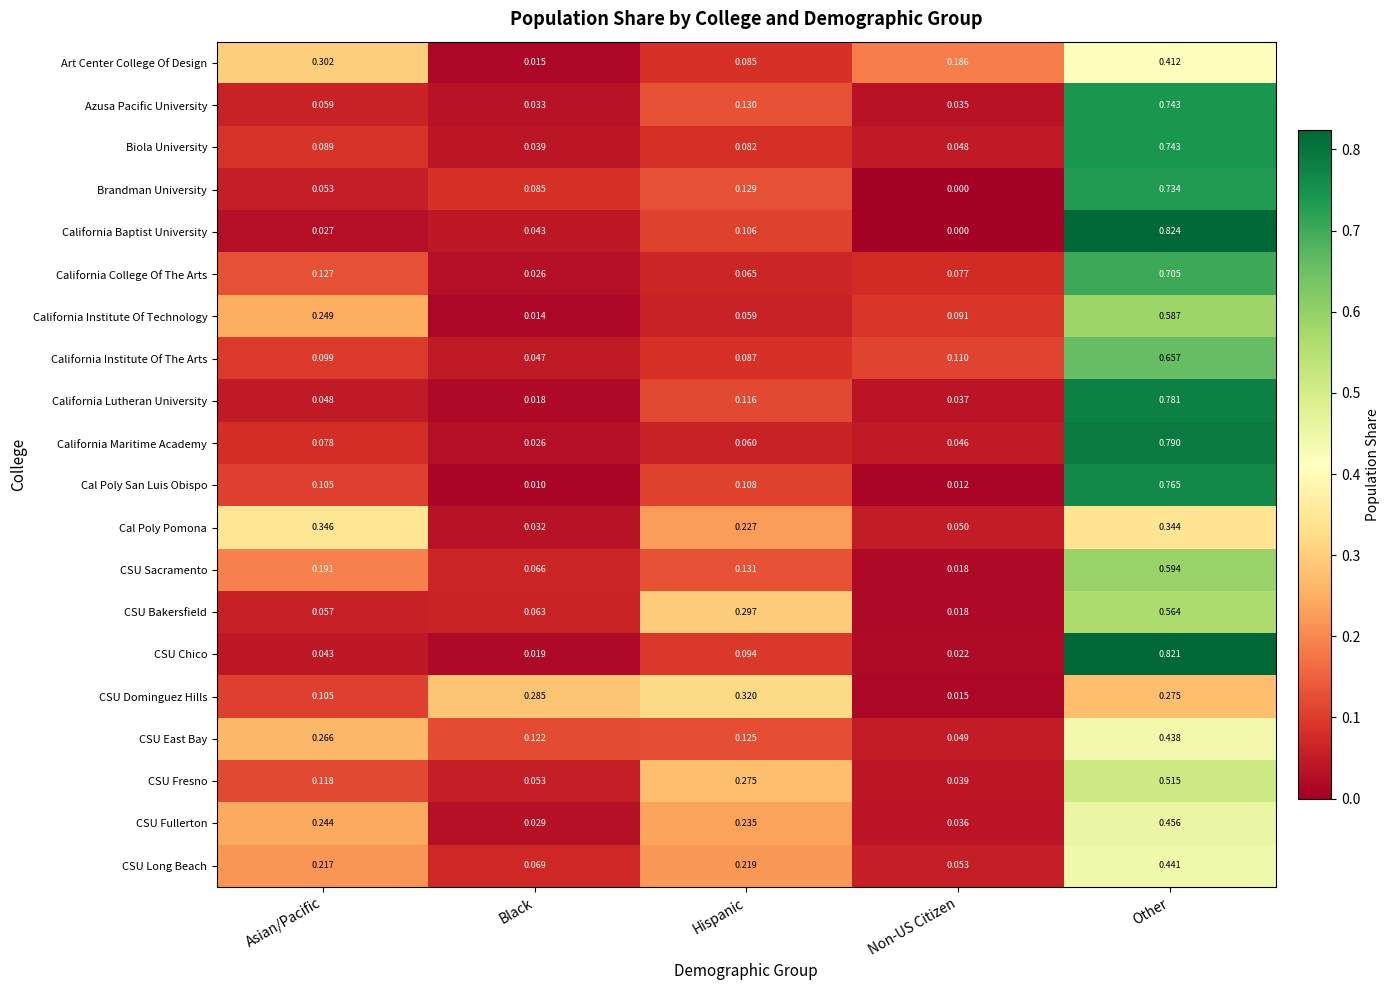

Which series has the widest spread of values?

California Baptist University